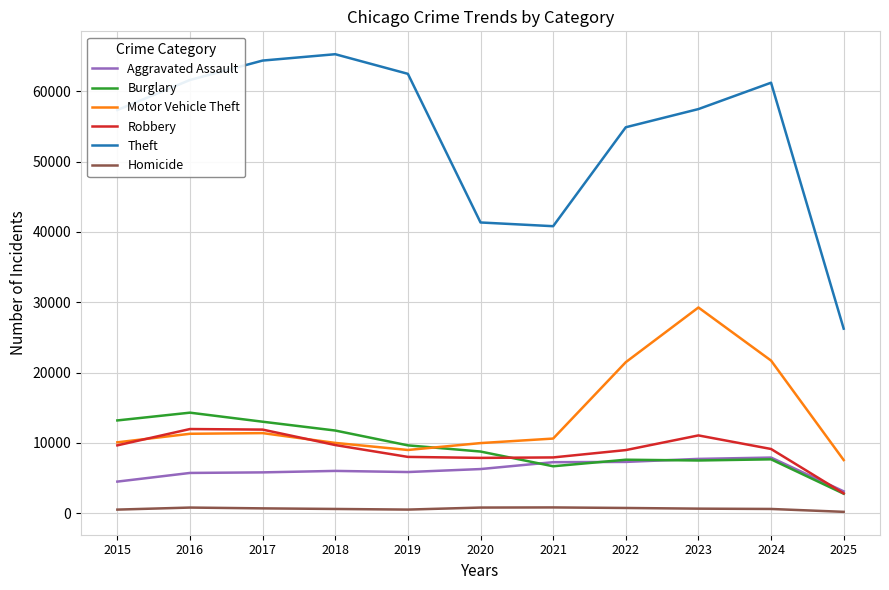

Where is Burglary nearest to the value 8524?

2020